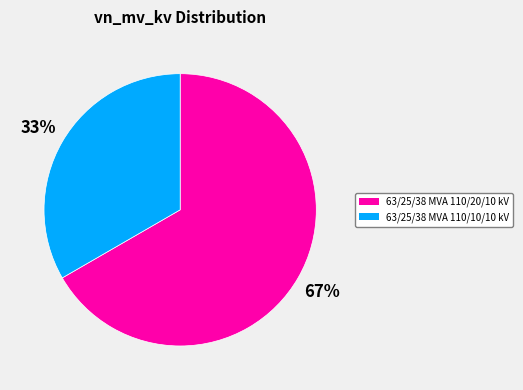

How many slices are in this pie chart?

2